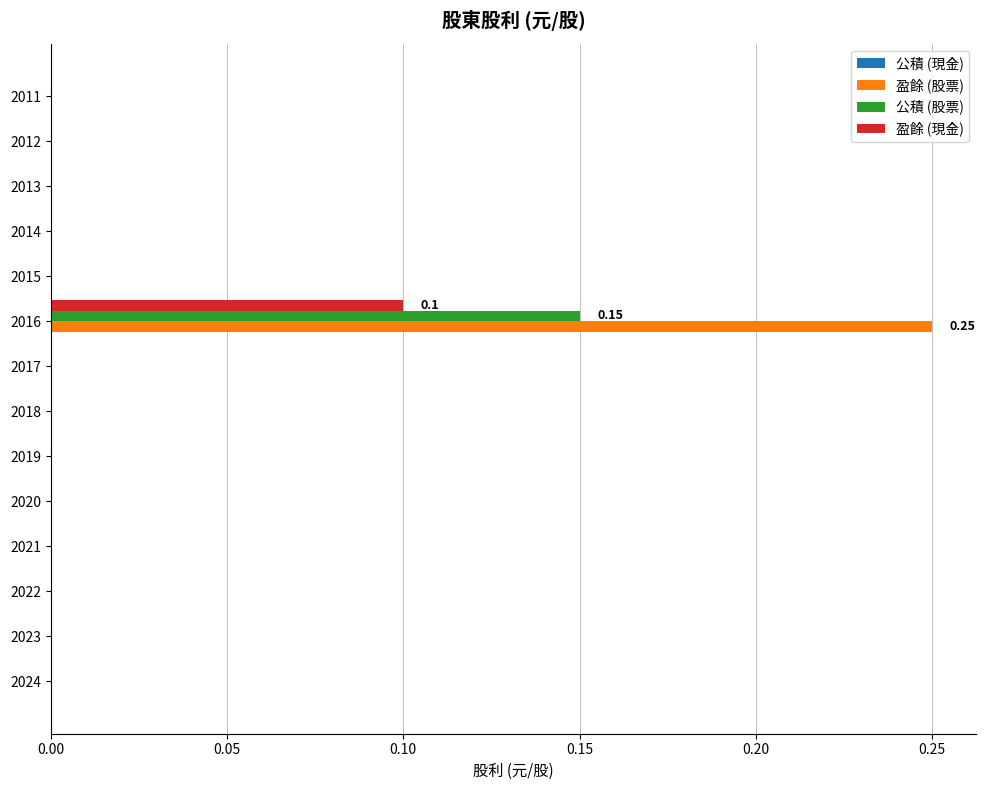

At which category is the sum across all series the highest?

2016